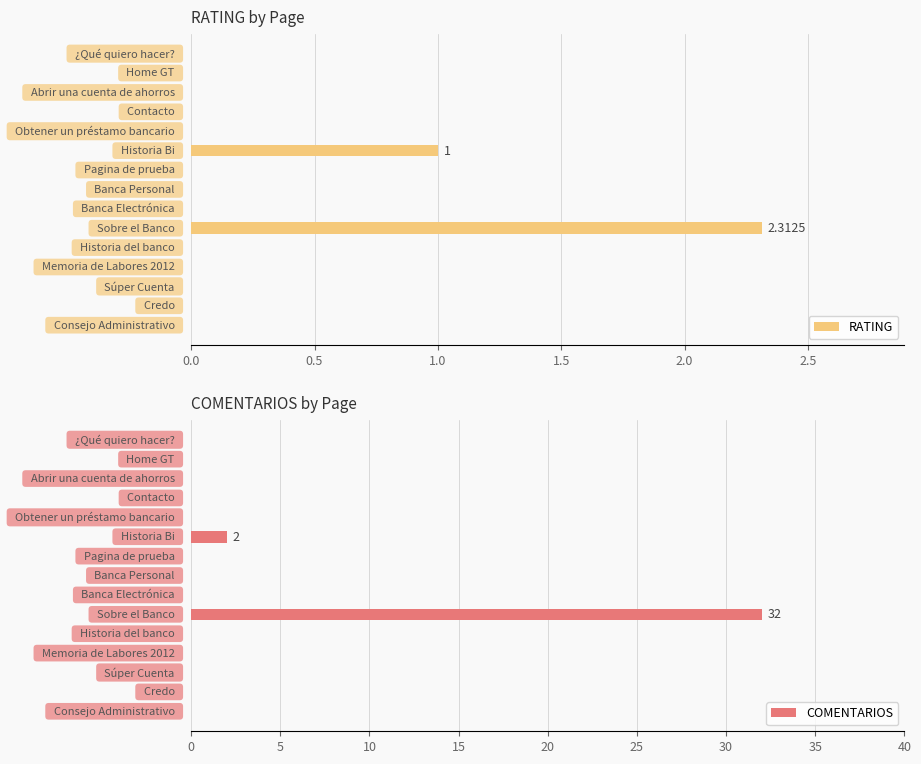

Which has a higher value, 11 or 3.0?

11